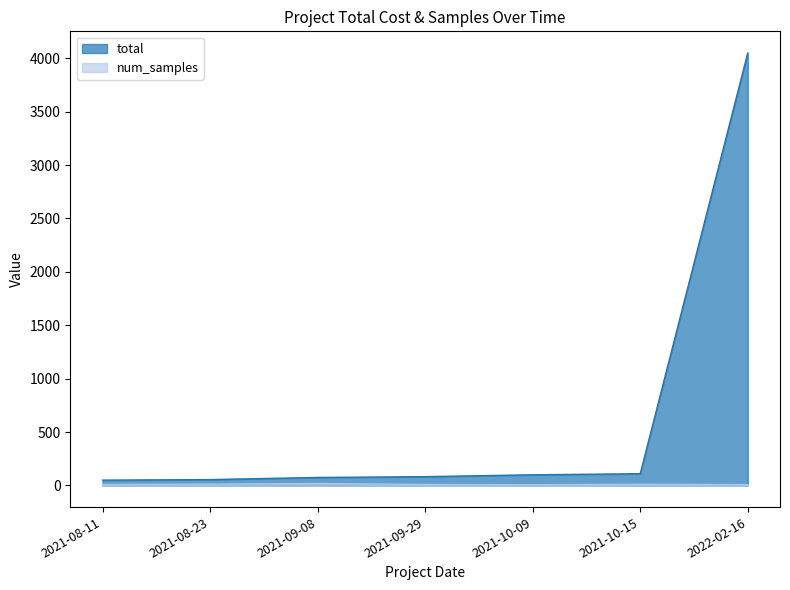

Between 2021-08-11 and 2021-10-09, which series saw the biggest shift?

total